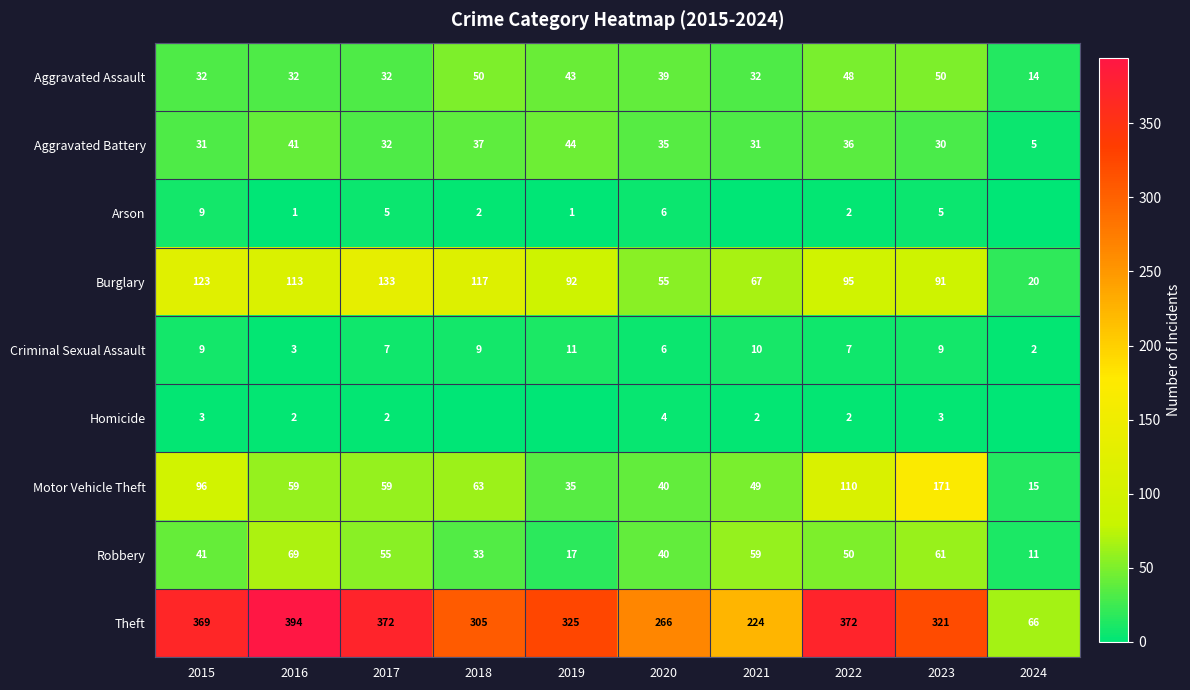

What is the difference between the highest and lowest values at 2015?

366